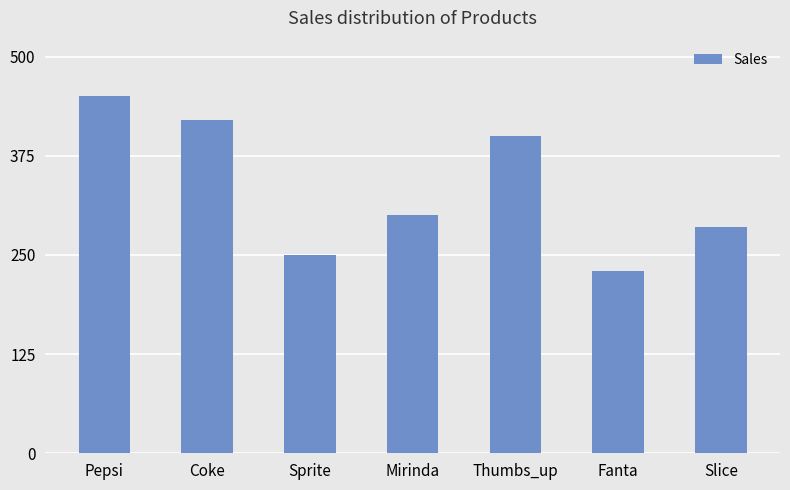

List the labels in order of value, smallest first.

Fanta, Sprite, Slice, Mirinda, Thumbs_up, Coke, Pepsi